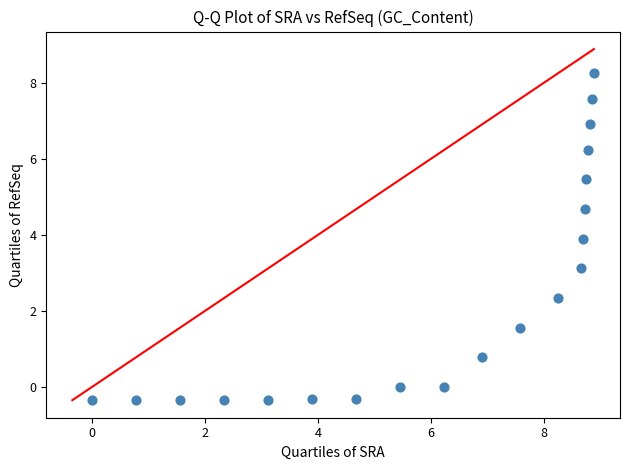

What Y value in the scatter plot is closest to 3?

3.1